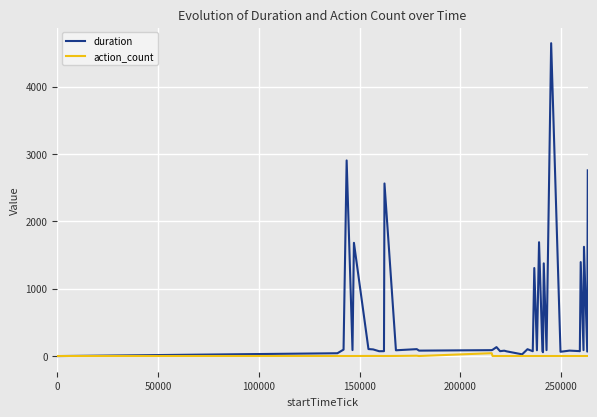

What is the maximum value shown in the chart?

4644